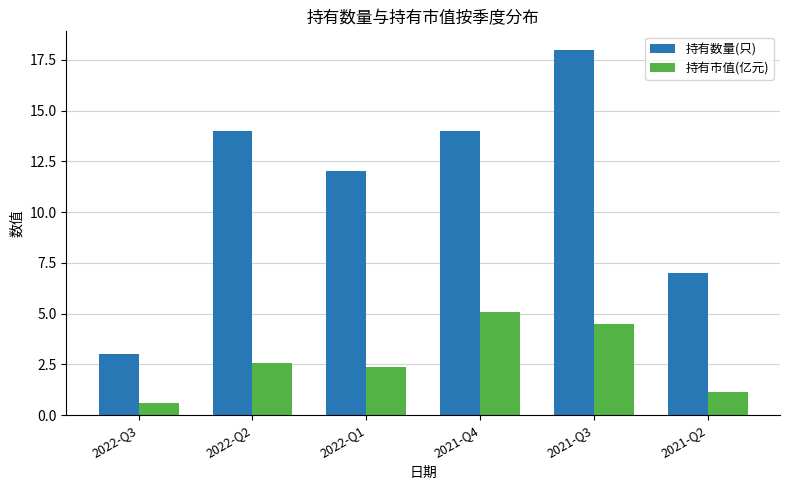

What is the label of the 4th bar from the left?

2021-Q4